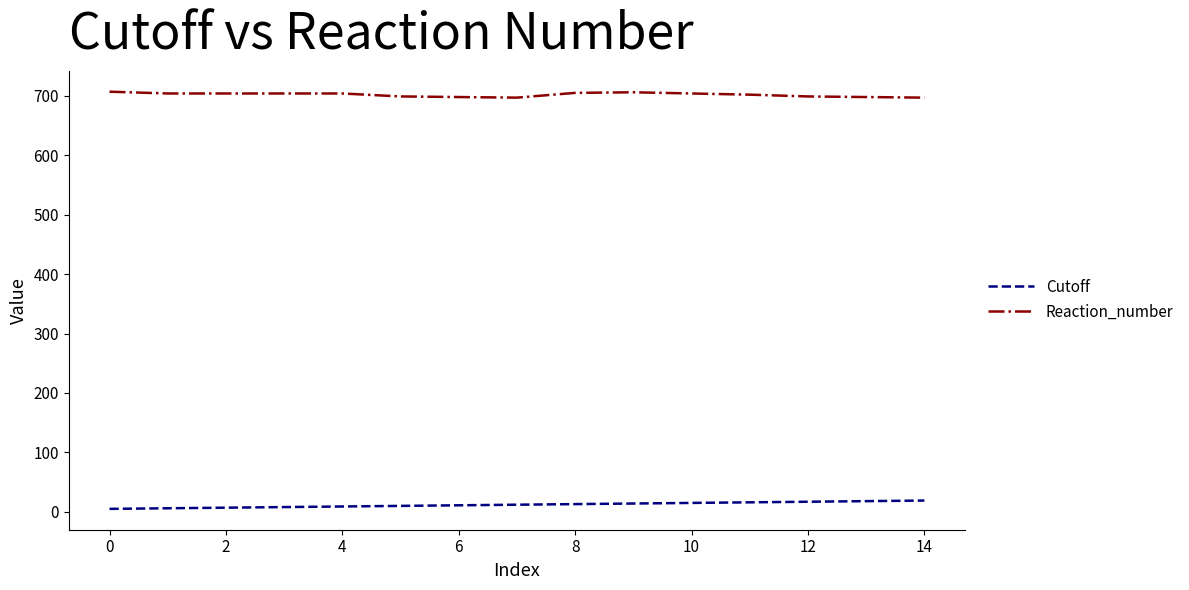

At how many categories does at least one series exceed 316?

15